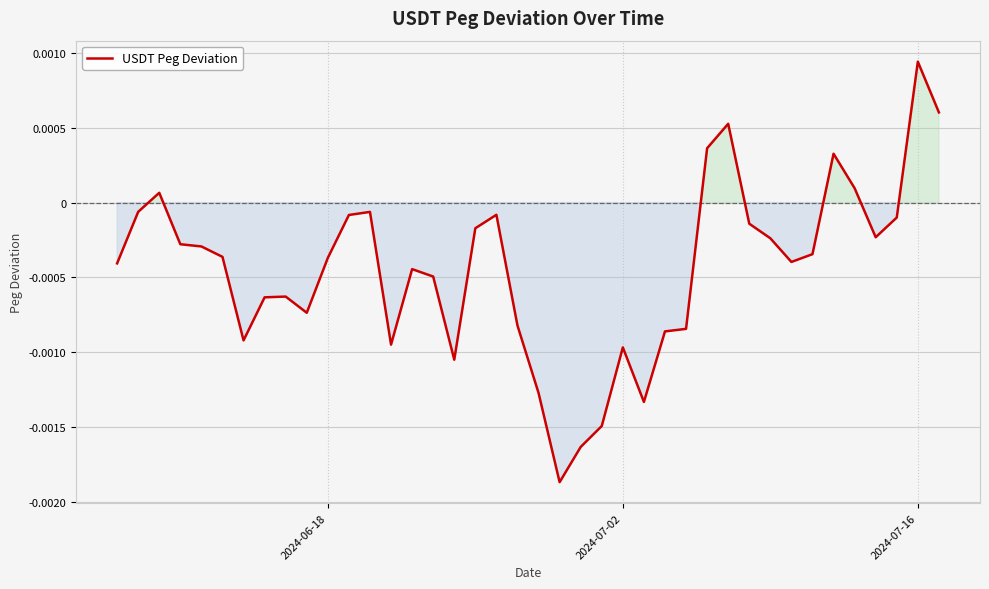

At which category does the chart reach its peak across all series?

2024-07-16